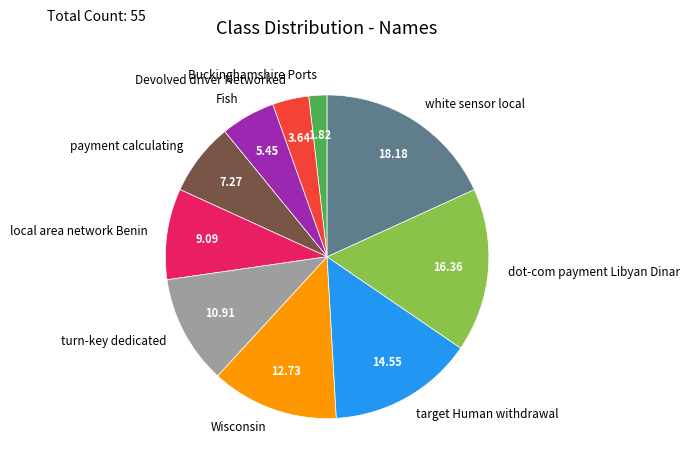

Does any single category account for the majority?

No